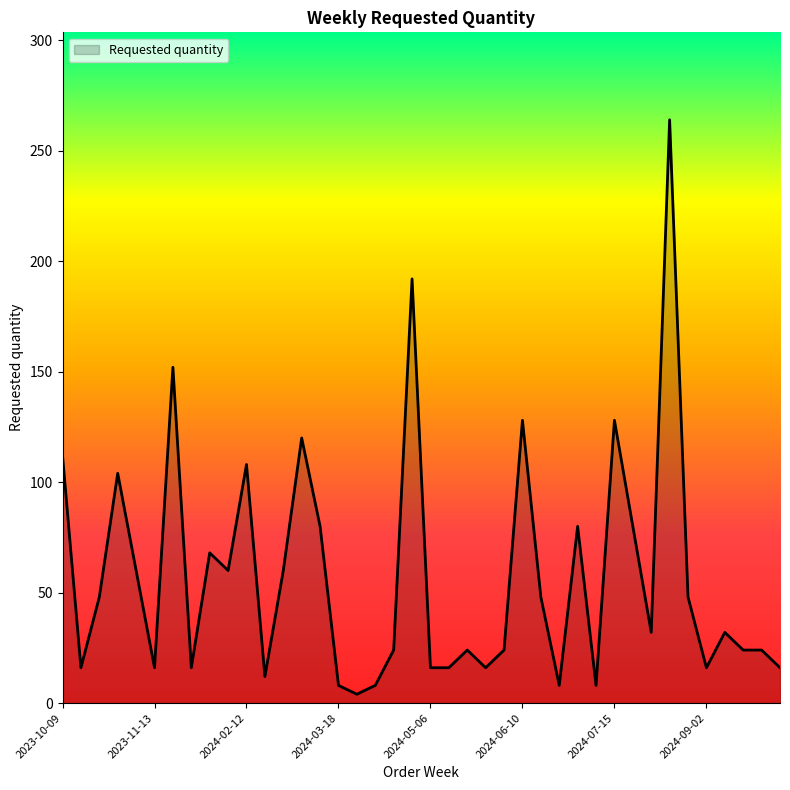

What is the difference between the second highest and minimum values?

188